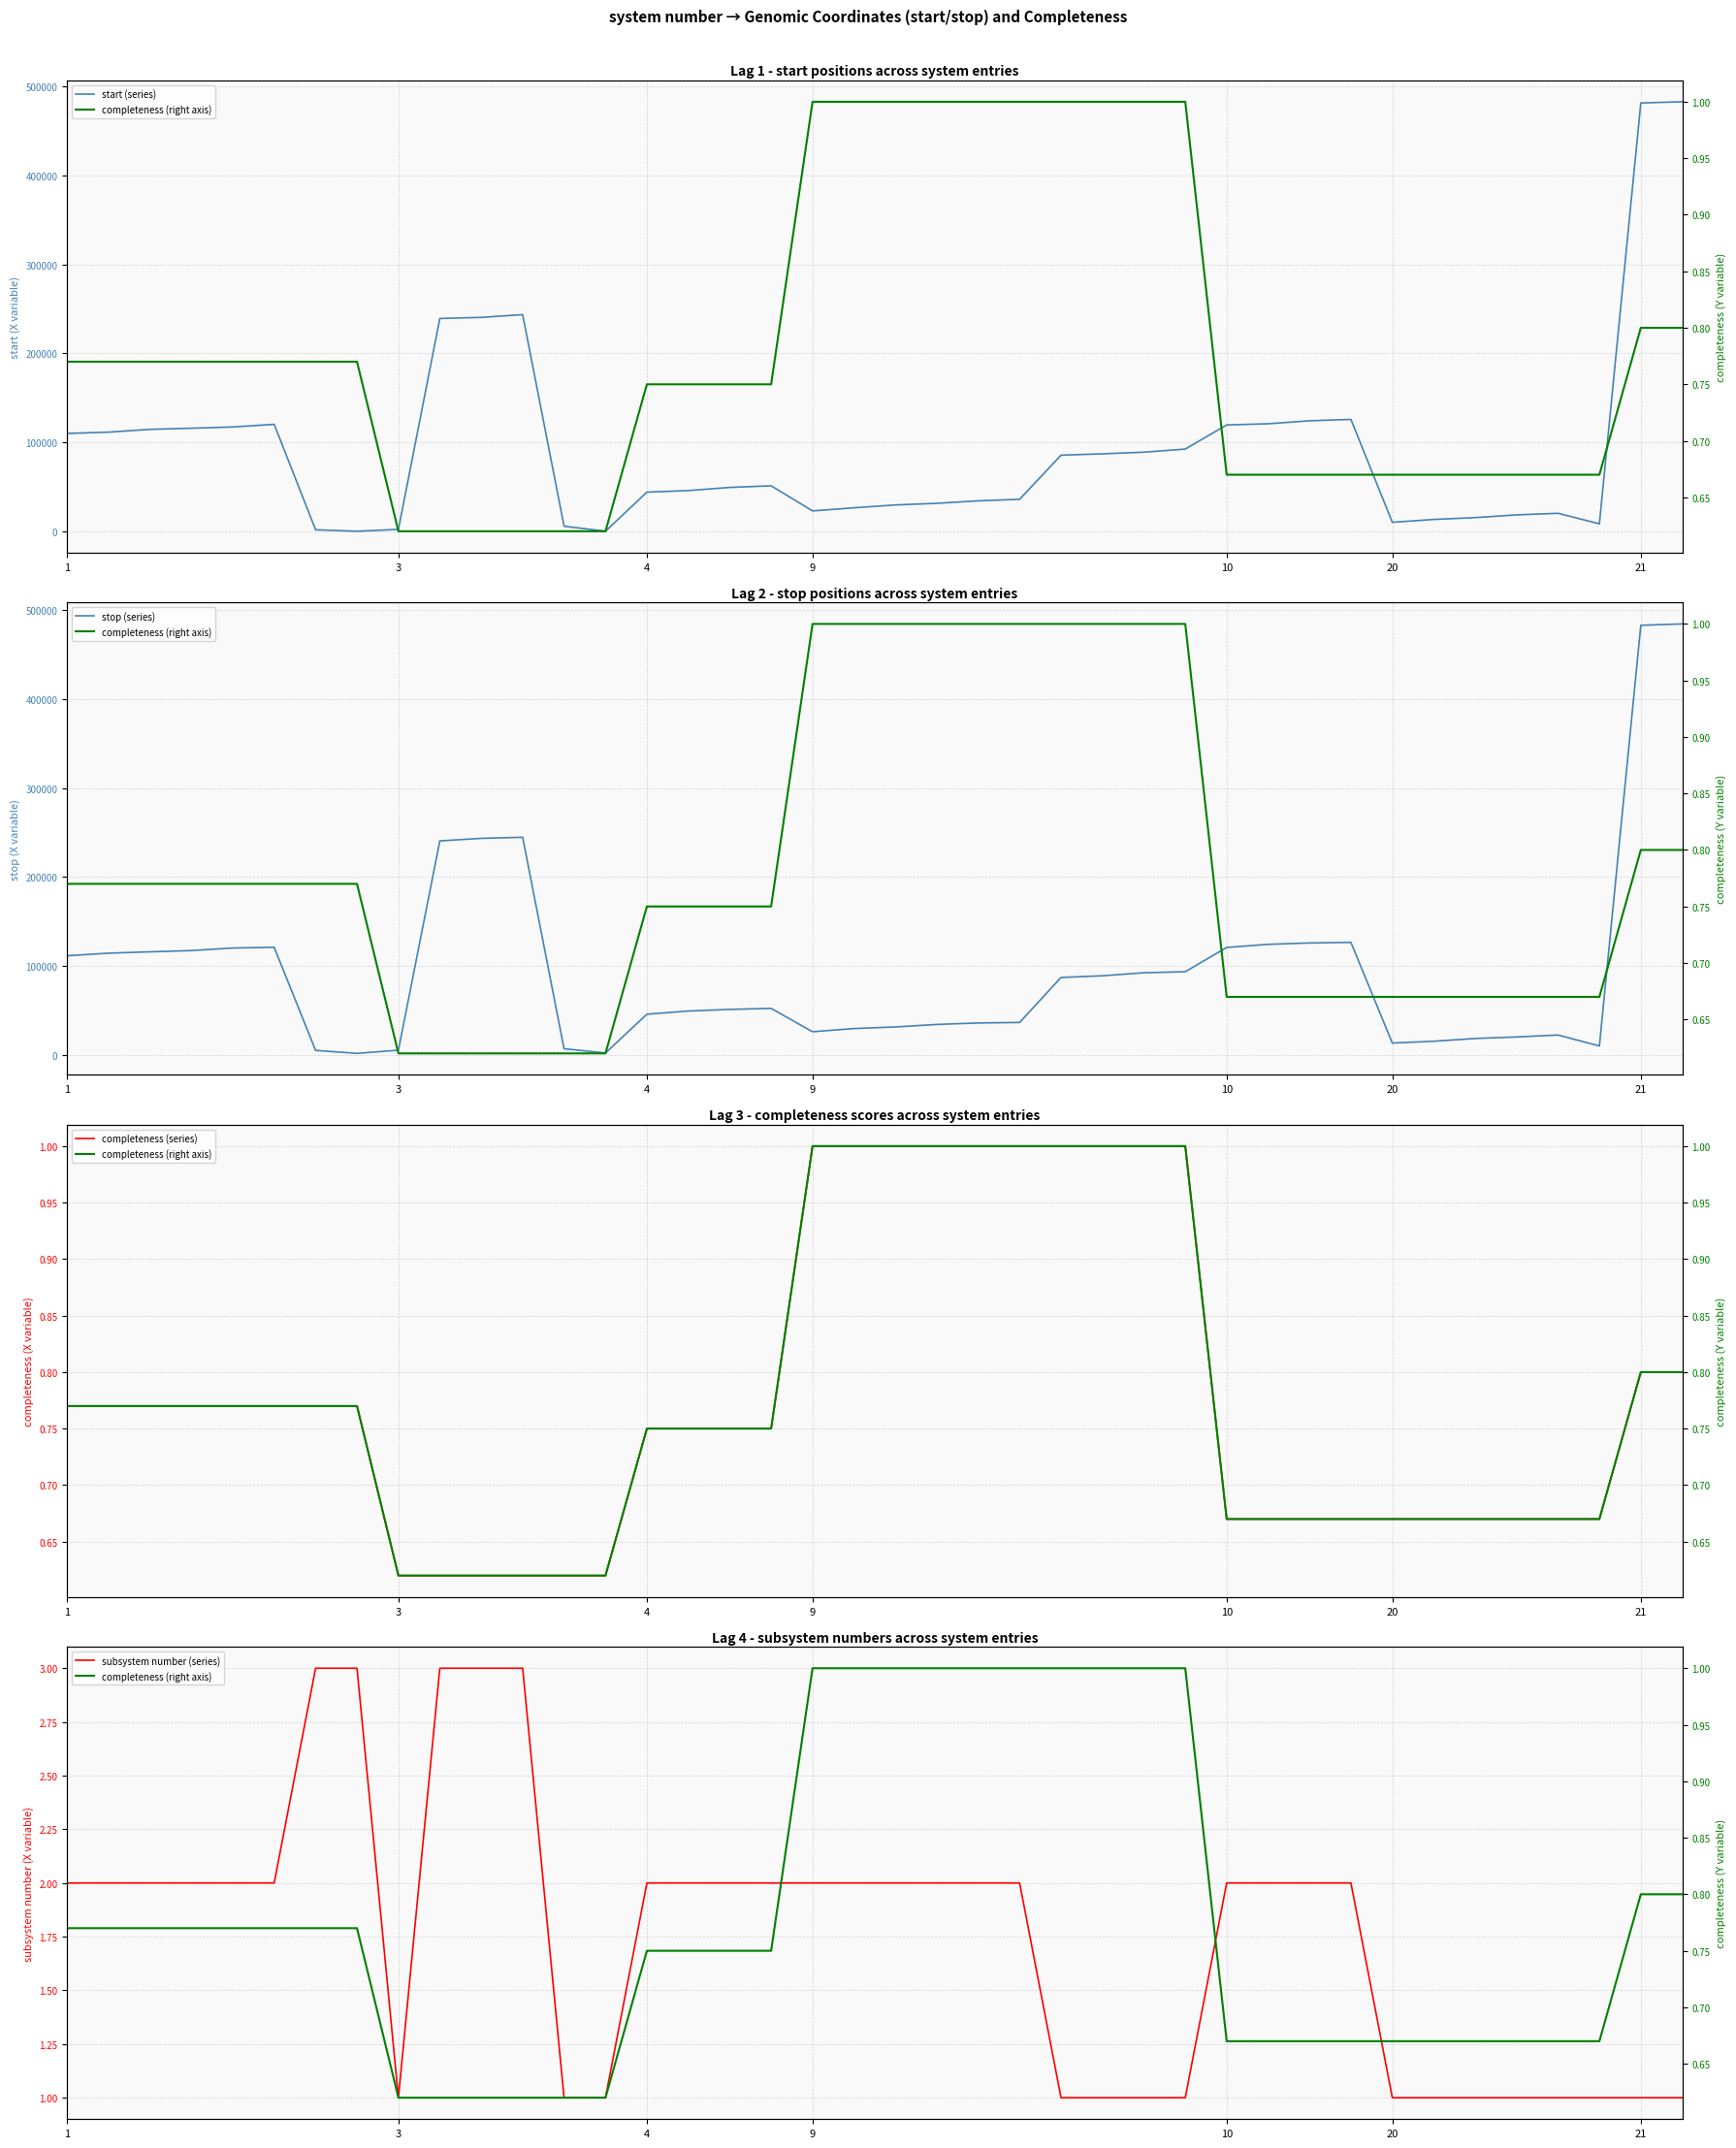

Count the completeness (series) values in the range 0 to 1.

40